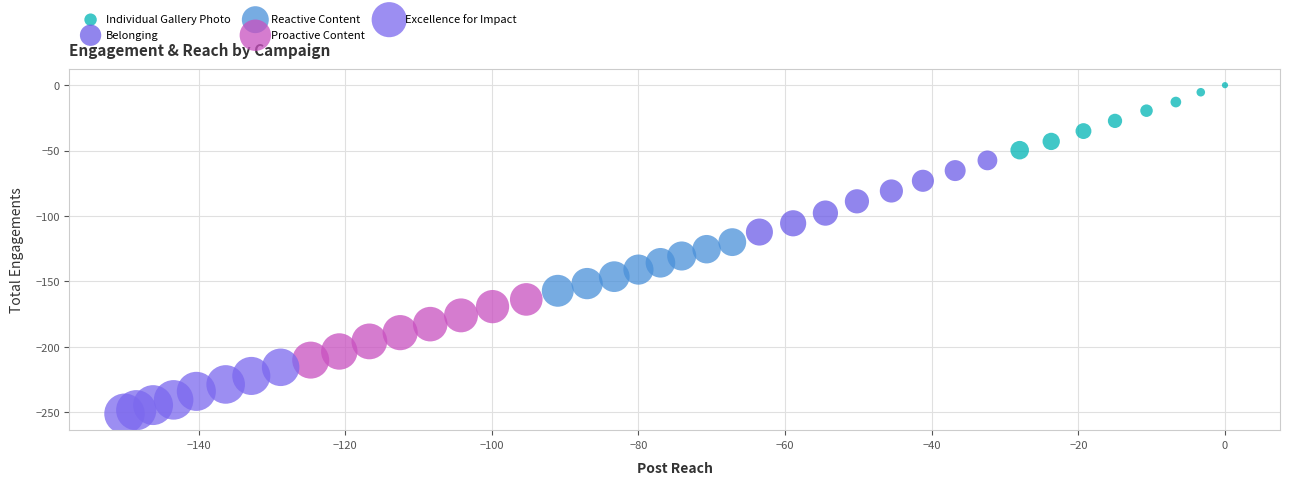

Which series has the largest Y range (max minus min)?

Belonging